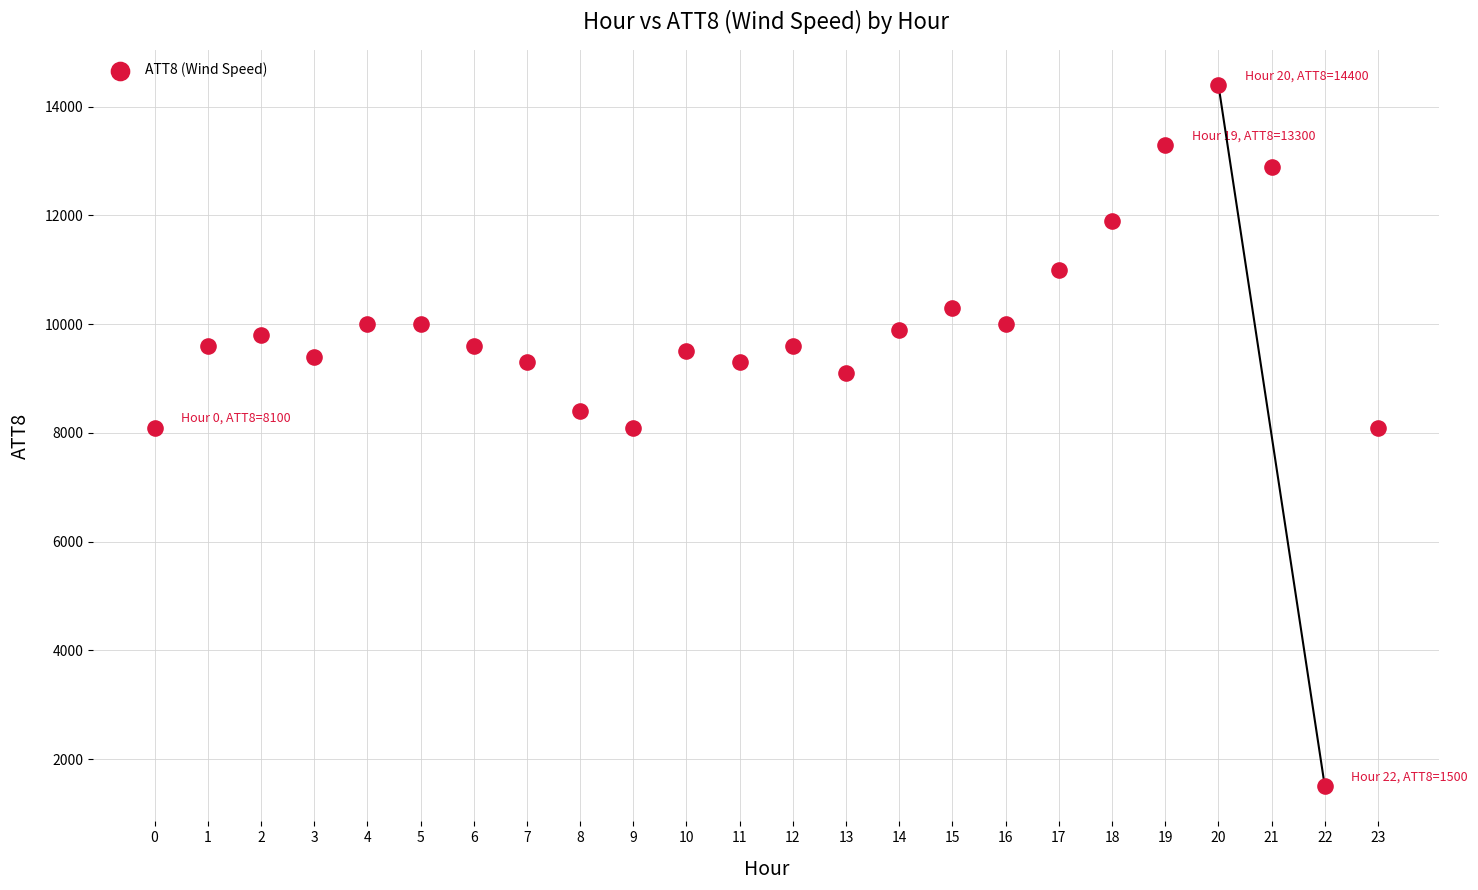

What is the range of Y values (max minus min)?

12900